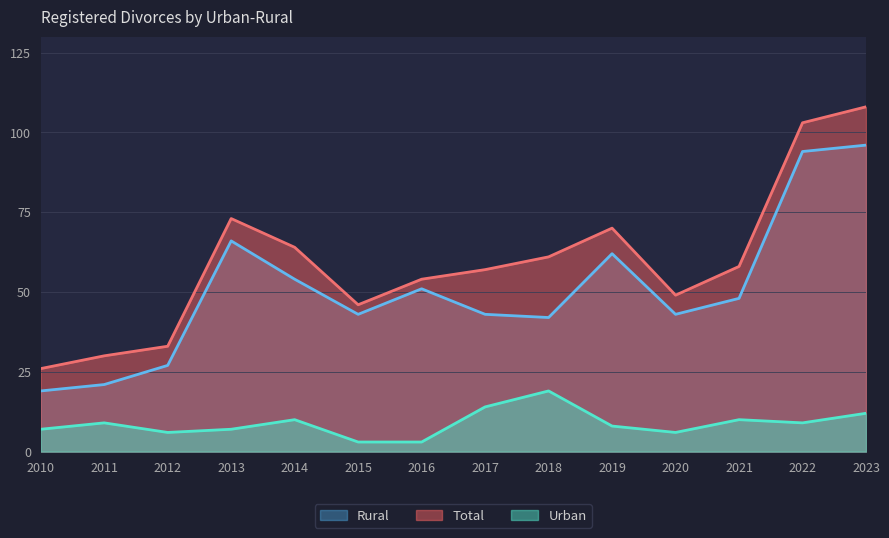

True or false: Rural has more than 1 interior local peaks.

True